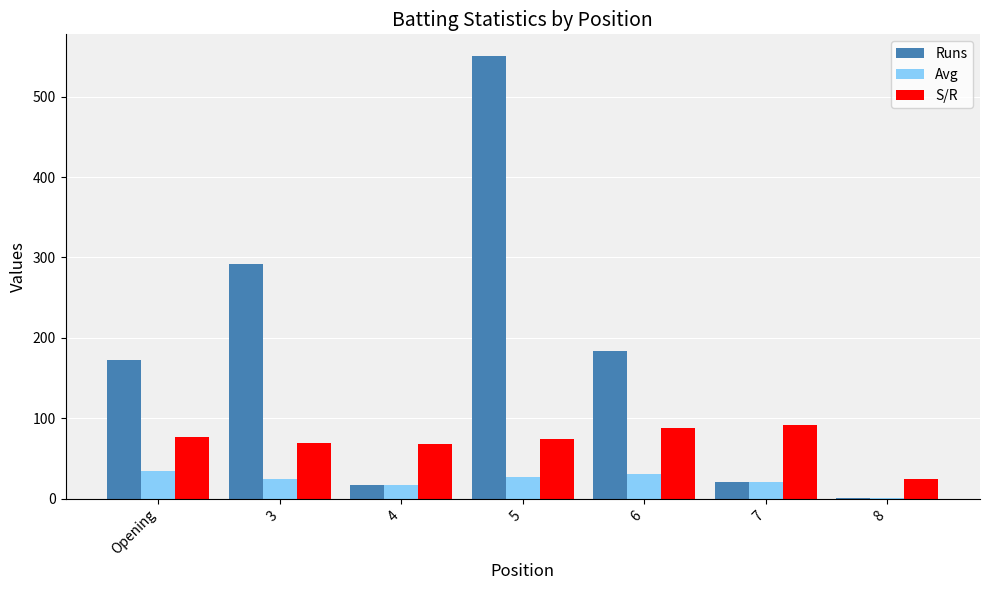

Read the S/R value at 5.

74.5